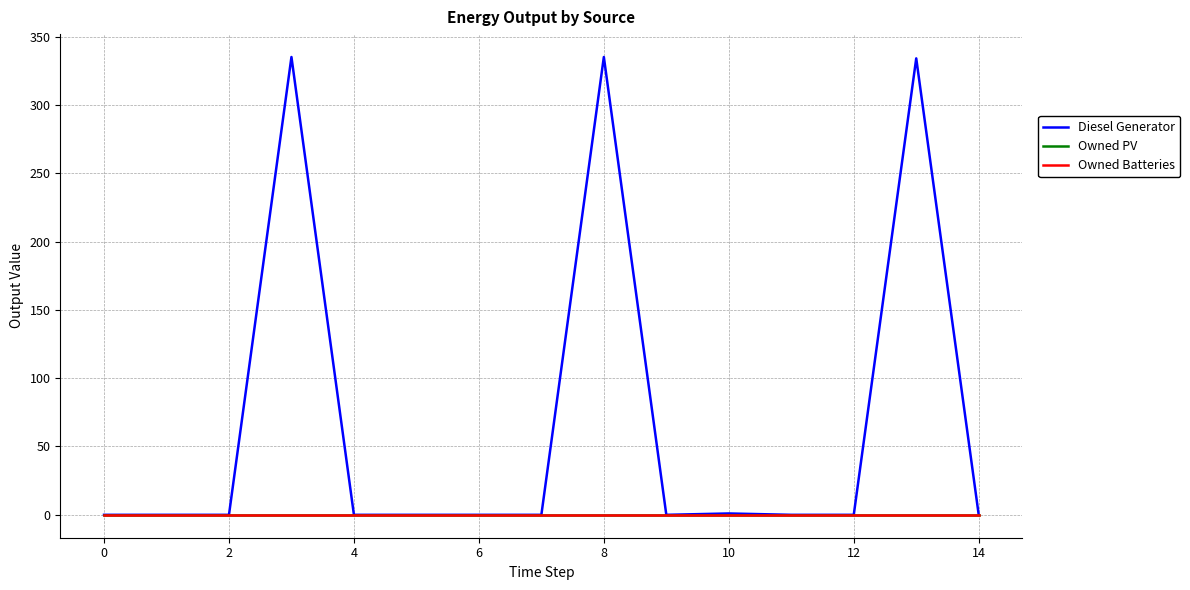

Is this an area chart (filled region under the line)?

No